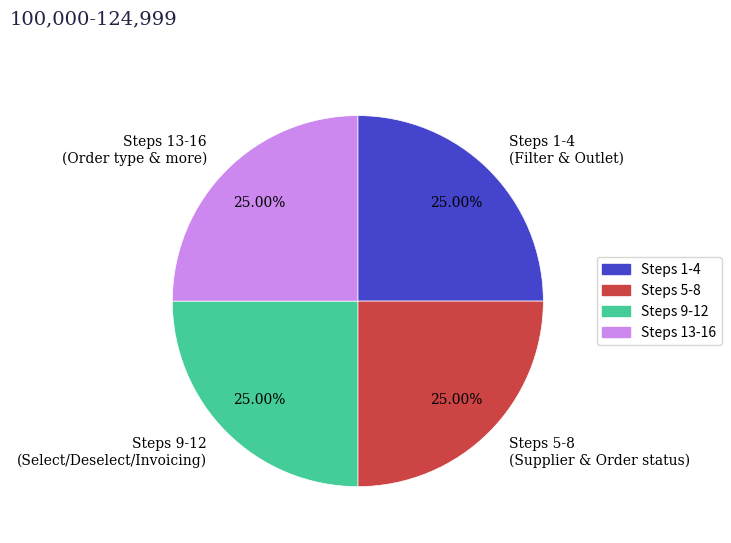

What is the ratio of the value at Steps 13-16 (Order type & more) to the value at Steps 5-8 (Supplier & Order status)?

1.0